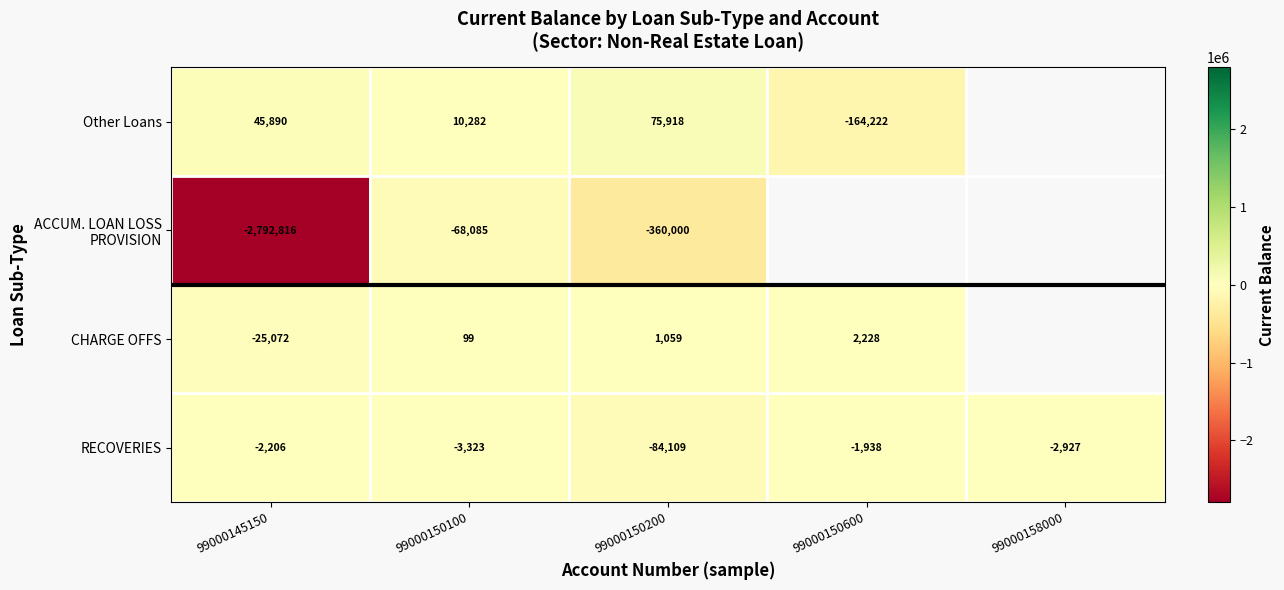

Is the value of Other Loans at 99000150200 greater than the value of RECOVERIES at 99000150100?

Yes